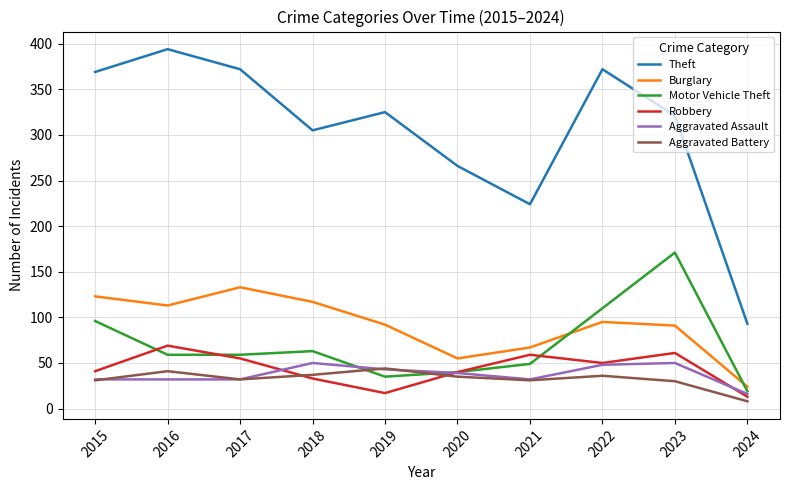

What is the maximum value for Aggravated Assault?

50